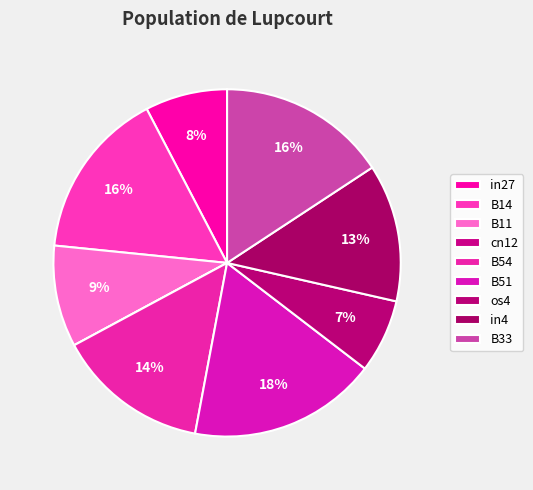

To the nearest percent, what is the combined percentage of B54 and B11?

24%